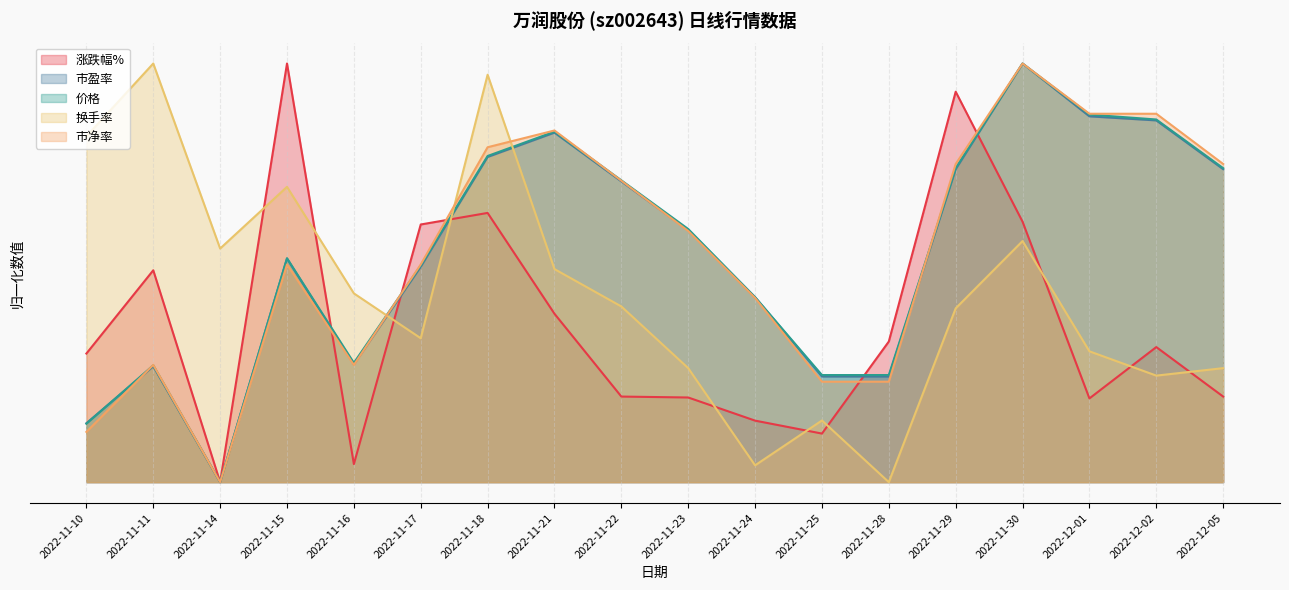

How many times do 市净率 and 换手率 cross each other?

3